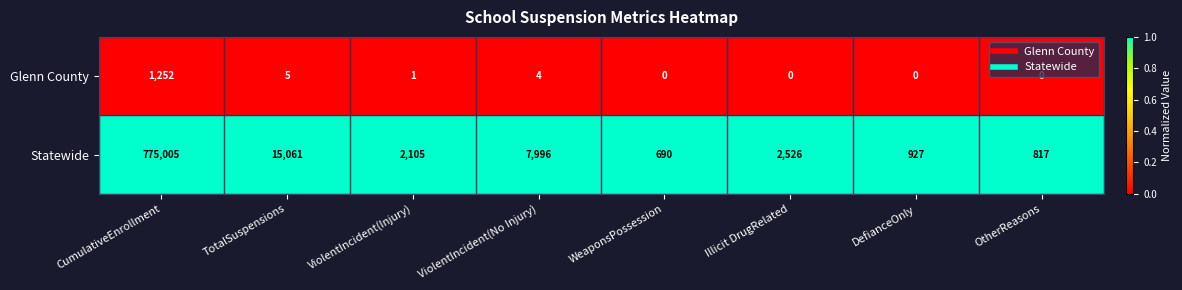

List the series in order of their overall mean, lowest first.

Glenn County, Statewide